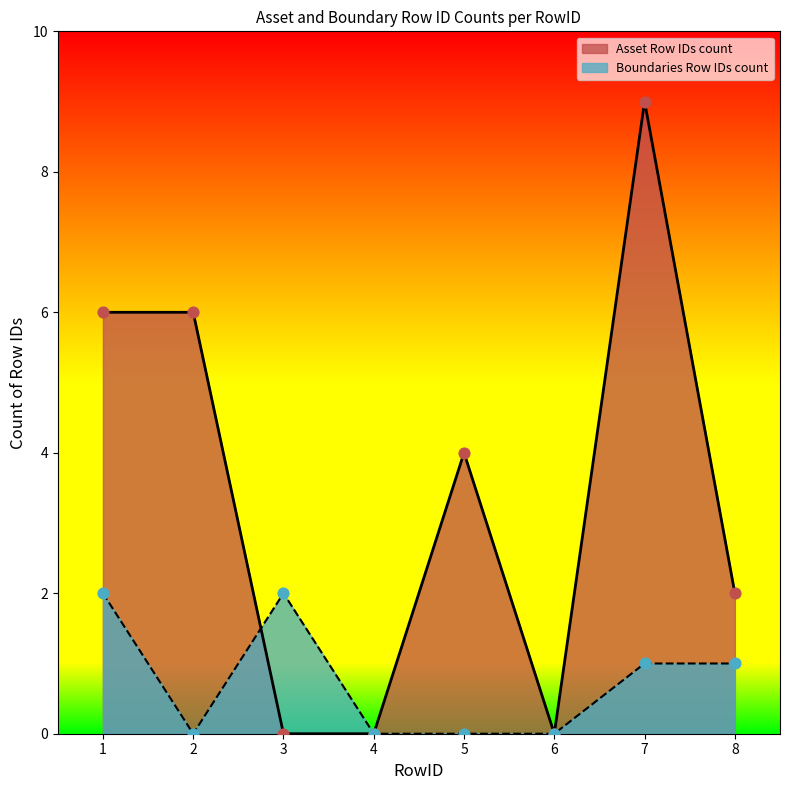

Which series contains the highest Y value?

Asset Row IDs count